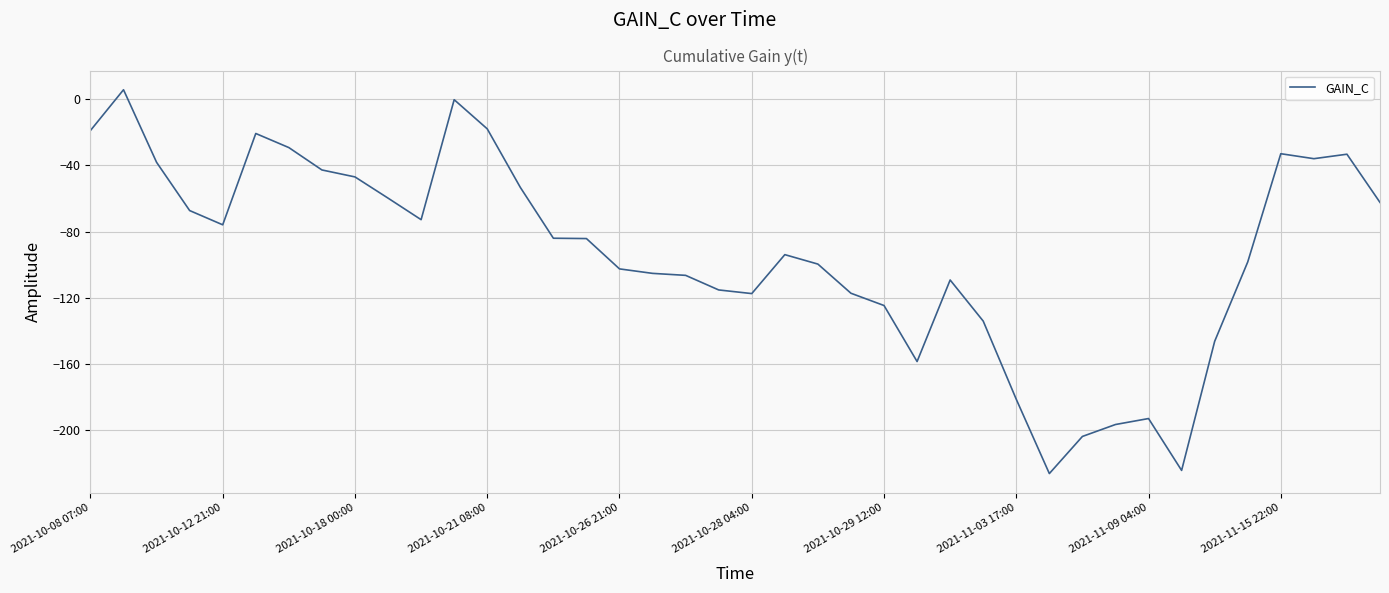

What is the smallest value displayed?

-226.0